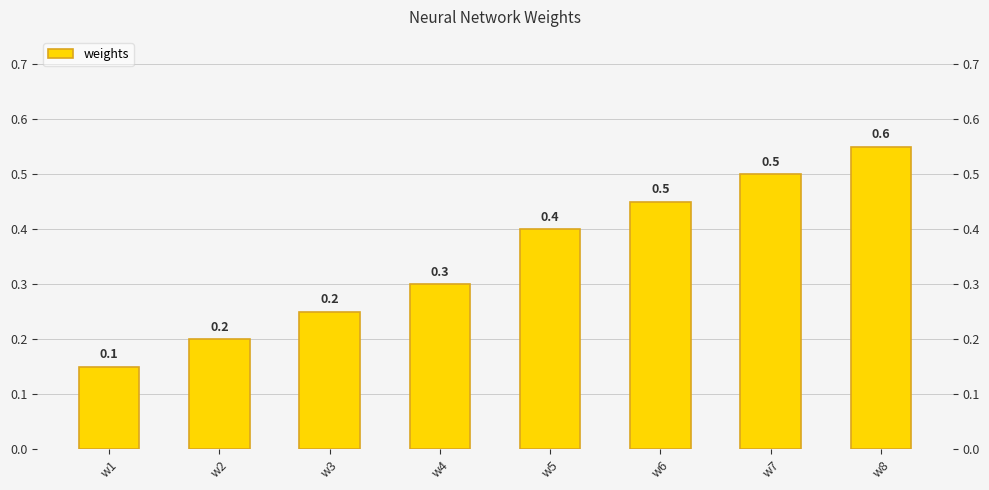

At which category does the chart reach its minimum across all series?

w1